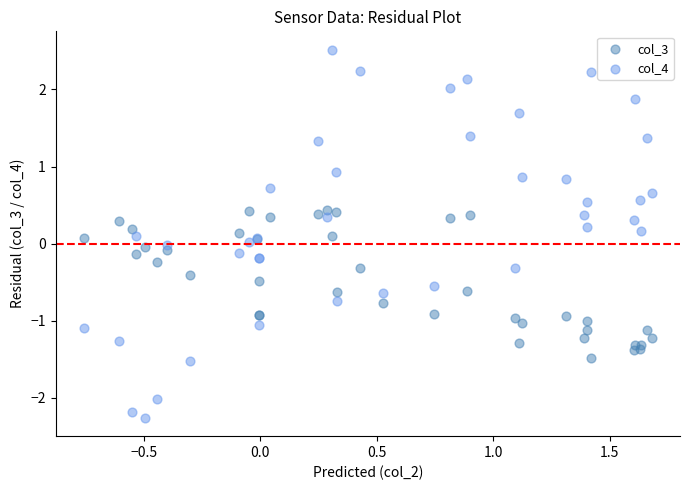

Which series reaches the maximum Y coordinate?

col_4